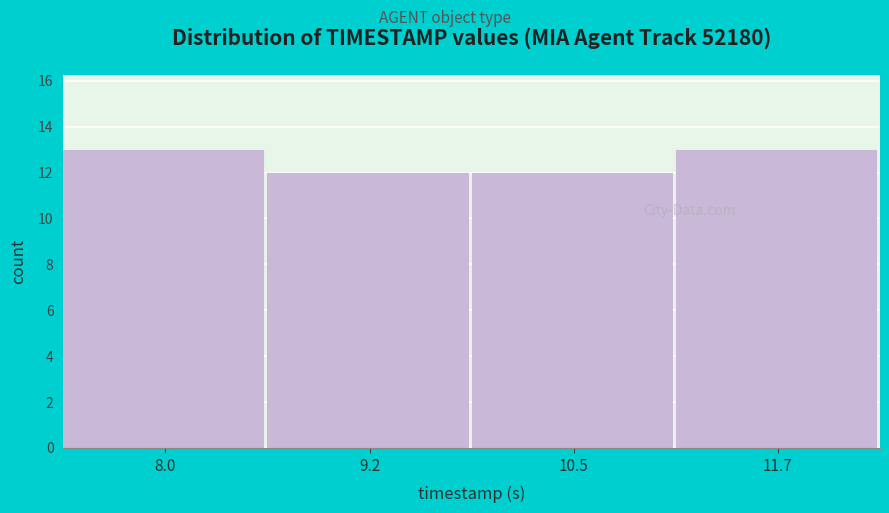

Reading right to left, what are all the values shown in this chart?

11.7=13	10.5=12	9.2=12	8.0=13